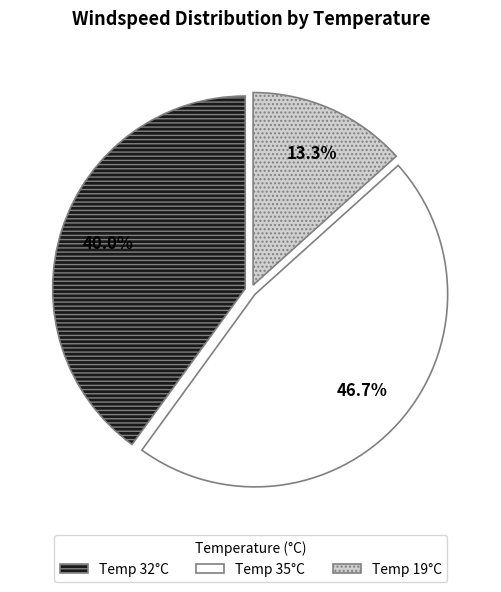

Count the number of slices in the pie.

3